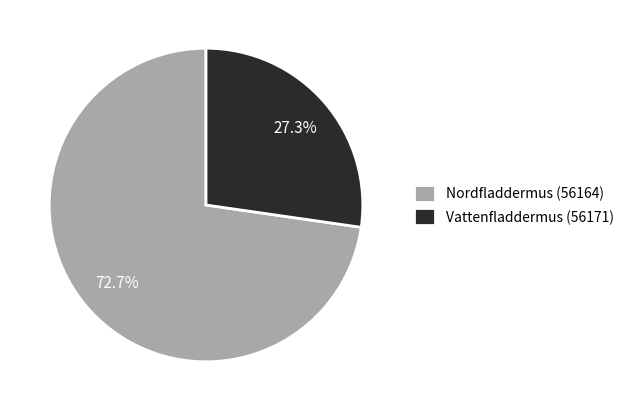

What is the majority slice?

Nordfladdermus (56164)